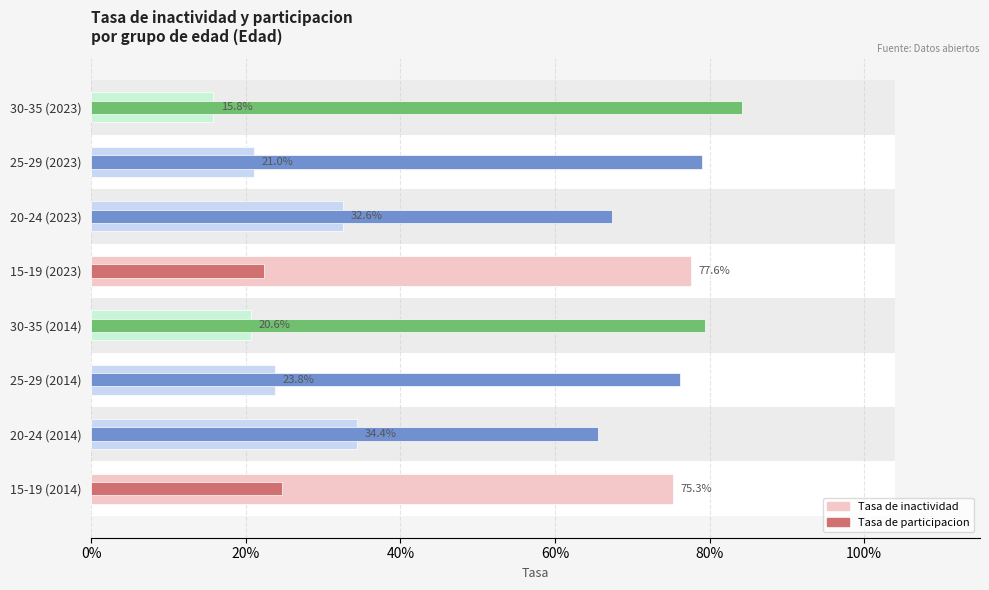

What position from the left is 20-24 (2023)?

6